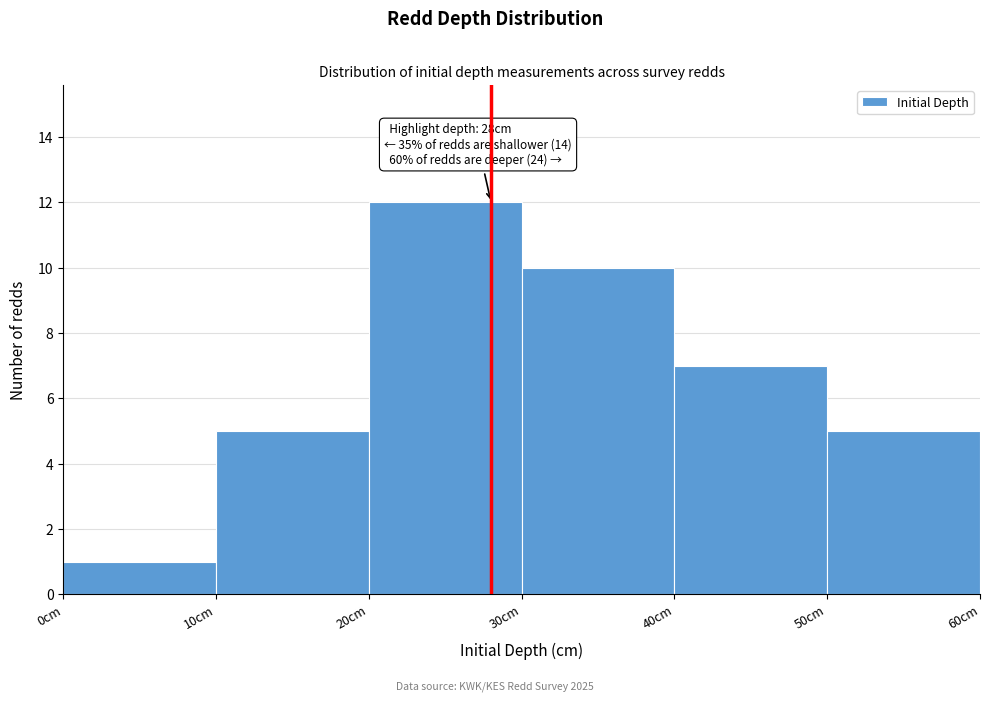

Which range on the x-axis has the tallest bar?

20 to 30